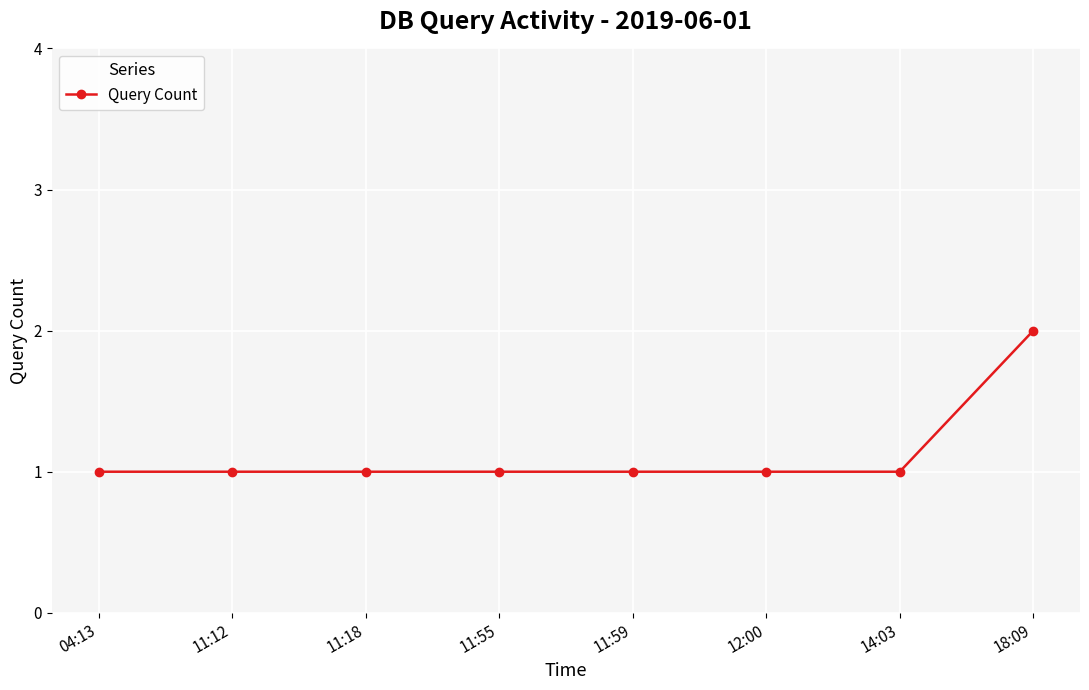

What is the label of the 7th point from the right?

11:12